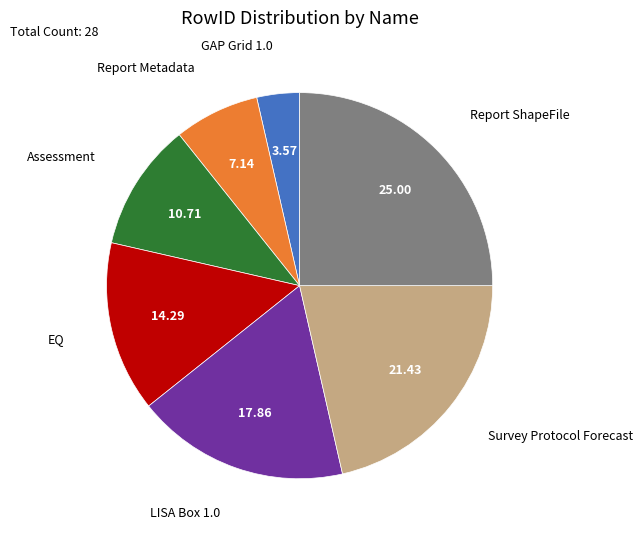

Is there a majority slice in this chart?

No